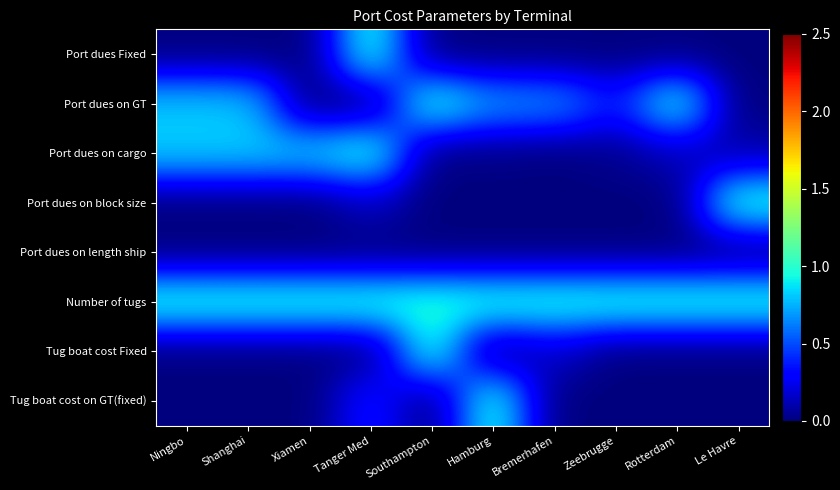

Reading right to left, transcribe all the data shown in this chart.

Port dues Fixed: Le Havre=0.0	Rotterdam=0.0	Zeebrugge=0.0	Bremerhafen=0.0	Hamburg=0.0	Southampton=0.0	Tanger Med=1.0	Xiamen=0.0	Shanghai=0.0	Ningbo=0.0
Port dues on GT: Le Havre=0.0	Rotterdam=1.0	Zeebrugge=0.4	Bremerhafen=0.7	Hamburg=0.7	Southampton=1.0	Tanger Med=0.0	Xiamen=0.0	Shanghai=0.8	Ningbo=0.8
Port dues on cargo: Le Havre=0.1	Rotterdam=0.1	Zeebrugge=0.0	Bremerhafen=0.0	Hamburg=0.0	Southampton=0.0	Tanger Med=1.0	Xiamen=0.8	Shanghai=0.8	Ningbo=0.8
Port dues on block size: Le Havre=1.0	Rotterdam=0.0	Zeebrugge=0.0	Bremerhafen=0.0	Hamburg=0.0	Southampton=0.0	Tanger Med=0.1	Xiamen=0.0	Shanghai=0.0	Ningbo=0.0
Port dues on length ship: Le Havre=0.0	Rotterdam=0.0	Zeebrugge=0.0	Bremerhafen=0.0	Hamburg=0.0	Southampton=0.0	Tanger Med=0.0	Xiamen=0.0	Shanghai=0.0	Ningbo=0.0
Number of tugs: Le Havre=1.0	Rotterdam=1.0	Zeebrugge=1.0	Bremerhafen=1.0	Hamburg=1.0	Southampton=1.0	Tanger Med=1.0	Xiamen=1.0	Shanghai=1.0	Ningbo=1.0
Tug boat cost Fixed: Le Havre=0.0	Rotterdam=0.0	Zeebrugge=0.0	Bremerhafen=0.2	Hamburg=0.0	Southampton=1.0	Tanger Med=0.0	Xiamen=0.0	Shanghai=0.0	Ningbo=0.0
Tug boat cost on GT(fixed): Le Havre=0.0	Rotterdam=0.0	Zeebrugge=0.0	Bremerhafen=0.0	Hamburg=1.0	Southampton=0.0	Tanger Med=0.4	Xiamen=0.0	Shanghai=0.0	Ningbo=0.0